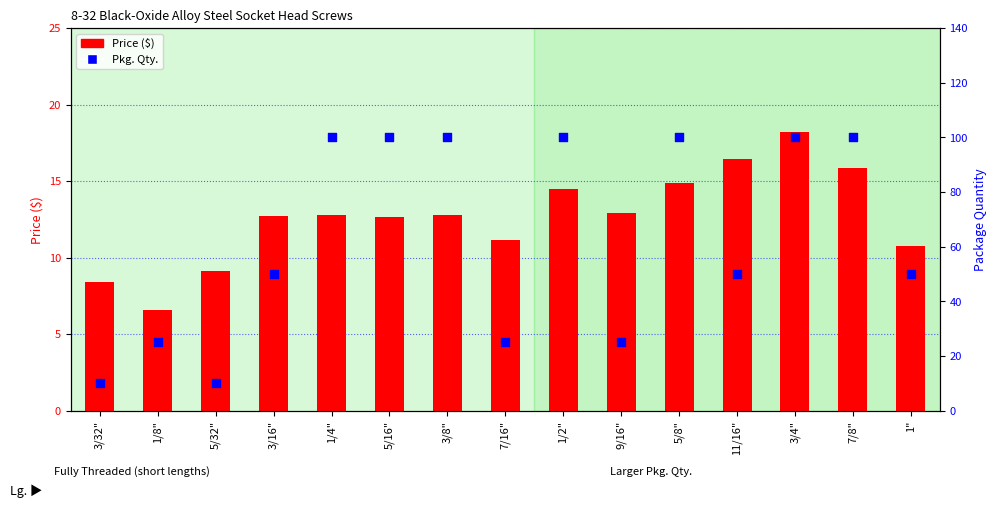

Which series contains the lowest Y value?

Price ($)